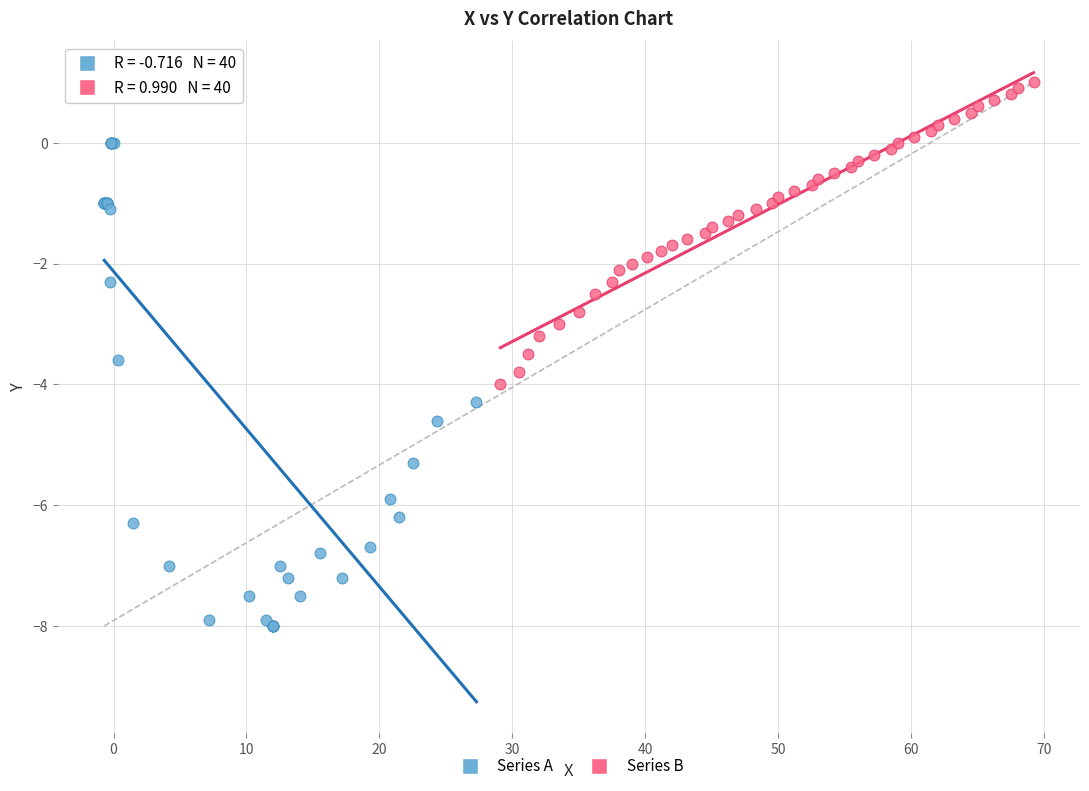

Which series has the widest spread of Y values?

Series A